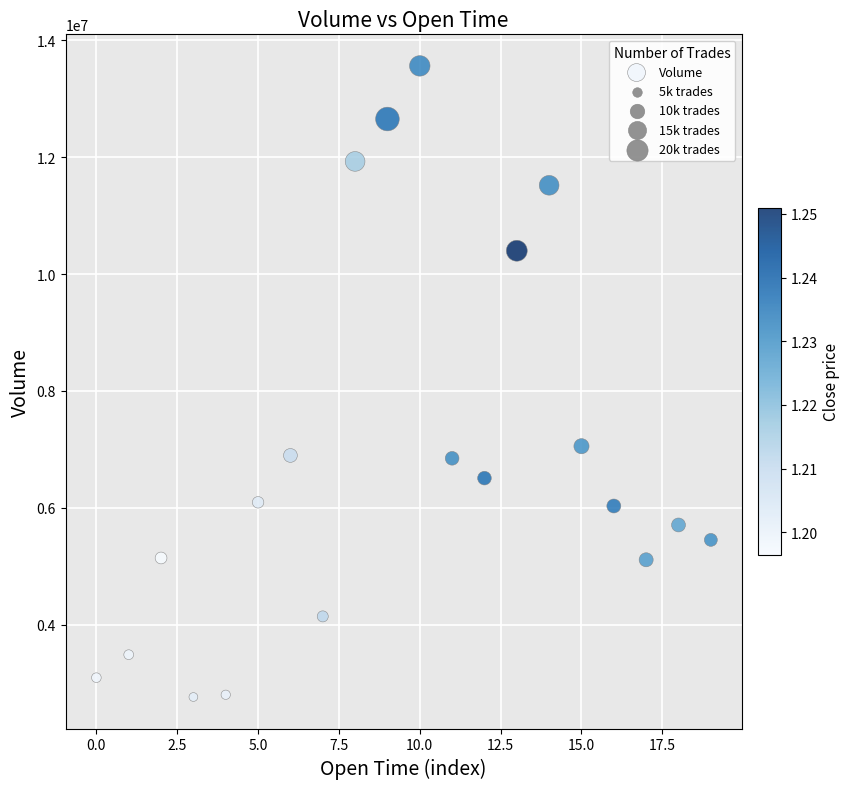

What is the range of Y values (max minus min)?

10792476.1